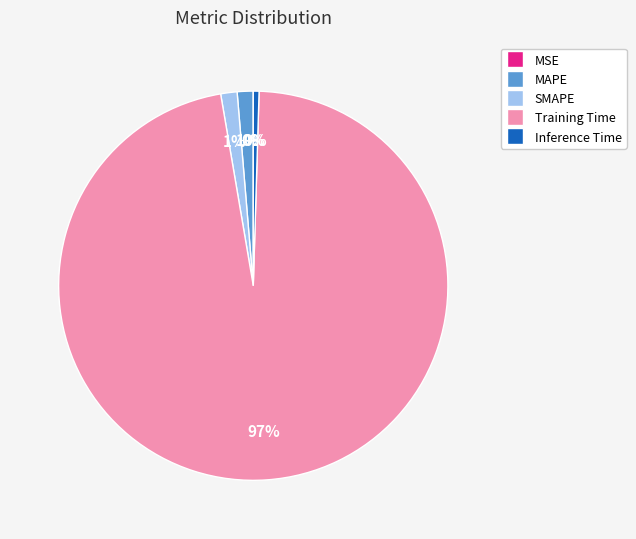

Is it true that Training Time is 97% of the pie?

True